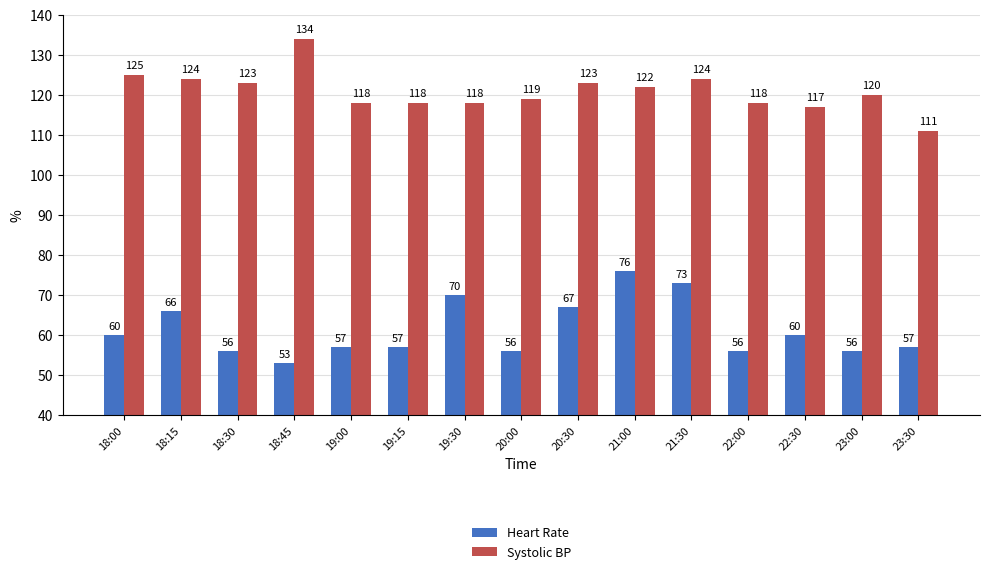

What is the approximate value of Systolic BP at 20:00, to the nearest 5?

120